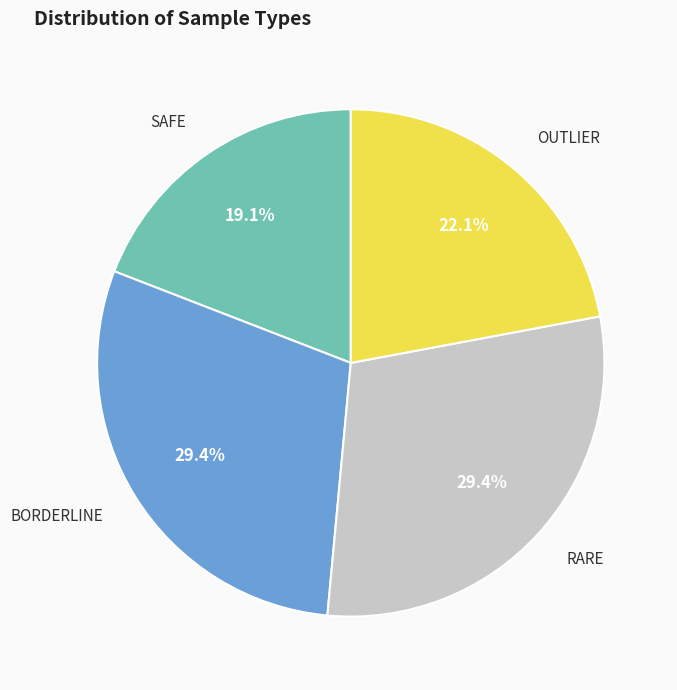

Is OUTLIER the majority of the pie?

No